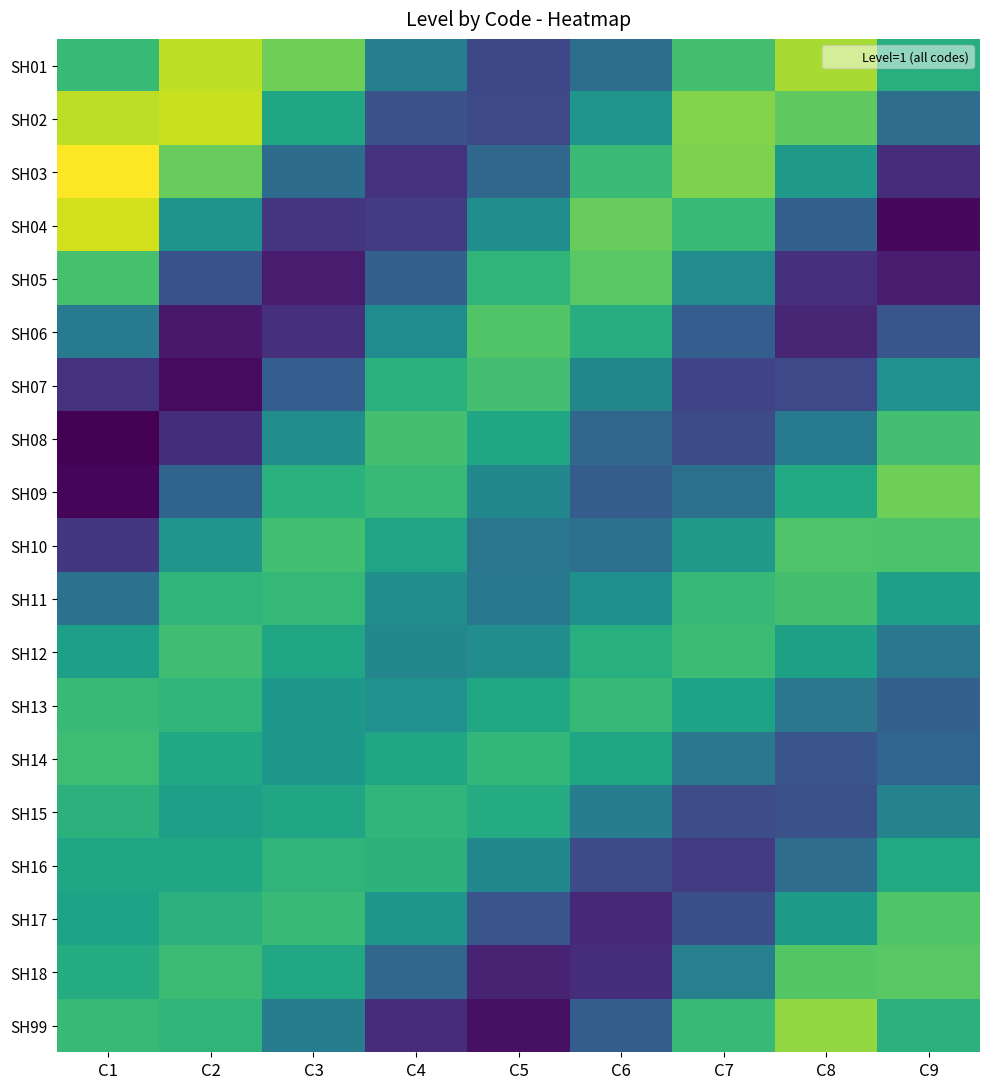

Which label corresponds to the largest value in the chart?

C1